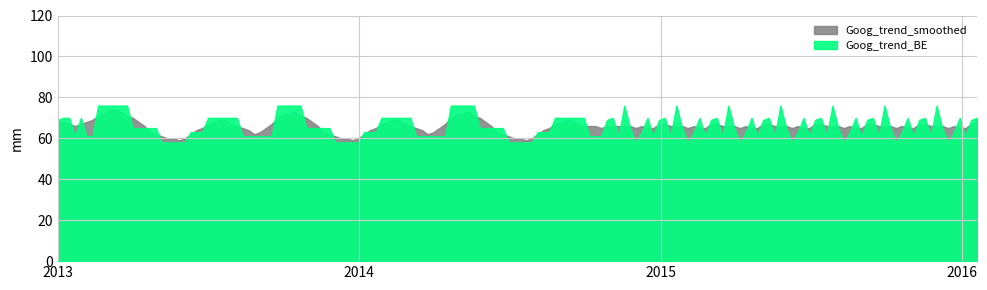

What is the label of the 9th point from the left?

2013-02-26